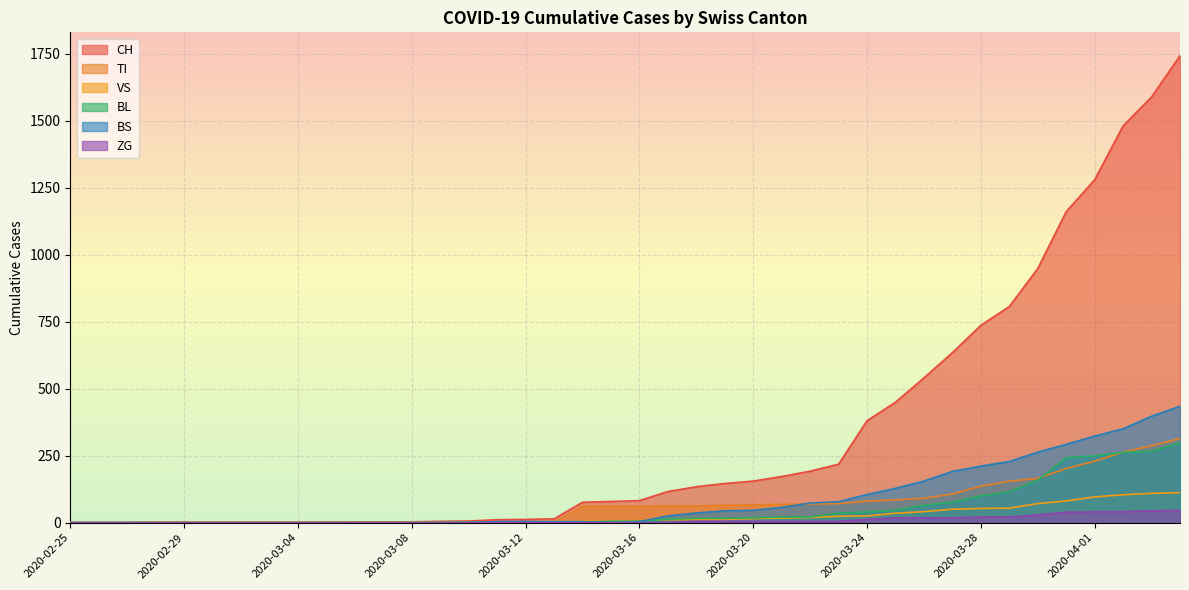

Rank the categories by ZG value from highest to lowest.

2020-04-04, 2020-04-03, 2020-04-02, 2020-04-01, 2020-03-31, 2020-03-30, 2020-03-28, 2020-03-29, 2020-03-25, 2020-03-26, 2020-03-27, 2020-03-24, 2020-03-18, 2020-03-19, 2020-03-20, 2020-03-21, 2020-03-22, 2020-03-23, 2020-03-17, 2020-02-25, 2020-02-26, 2020-02-27, 2020-02-28, 2020-02-29, 2020-03-01, 2020-03-02, 2020-03-03, 2020-03-04, 2020-03-05, 2020-03-06, 2020-03-07, 2020-03-08, 2020-03-09, 2020-03-10, 2020-03-11, 2020-03-12, 2020-03-13, 2020-03-14, 2020-03-15, 2020-03-16